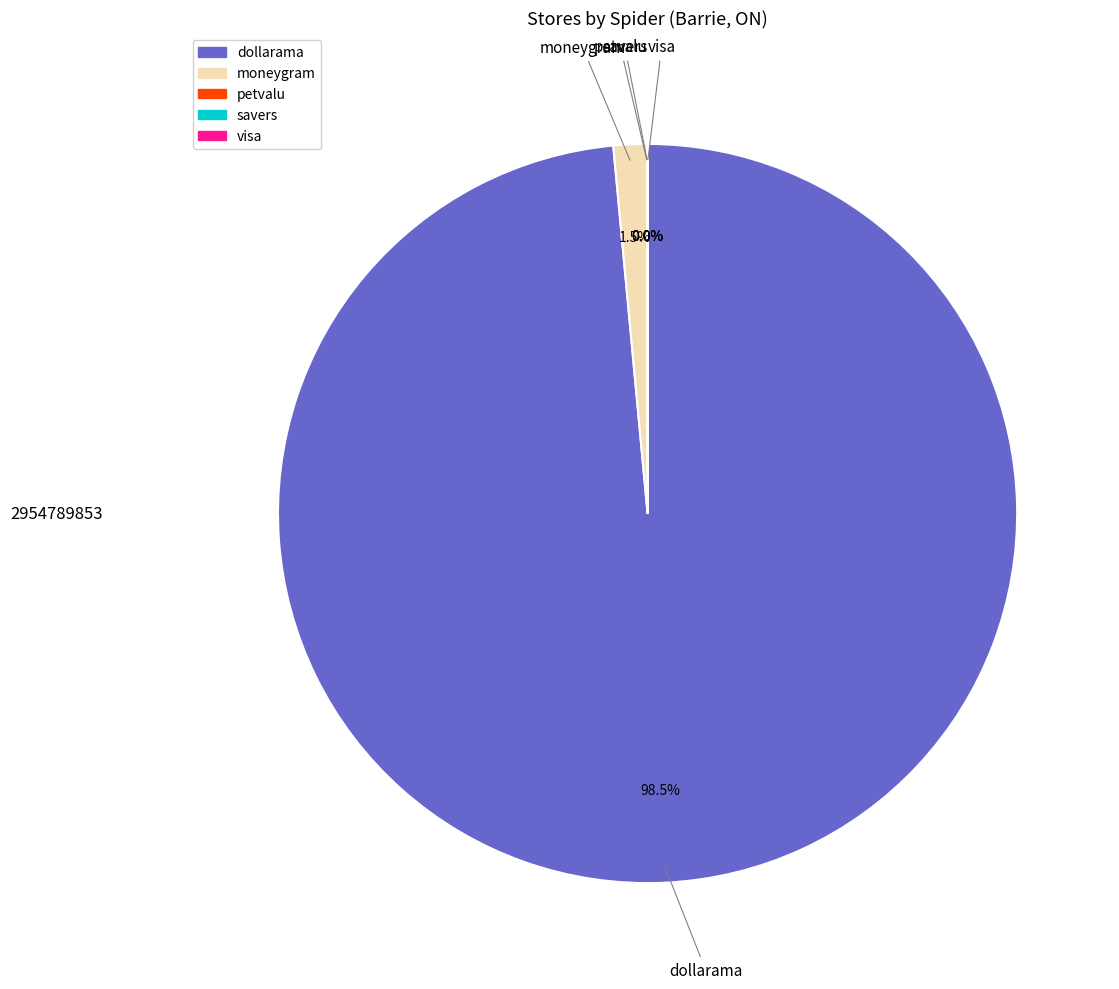

What portion of the pie excludes dollarama?

1.5%